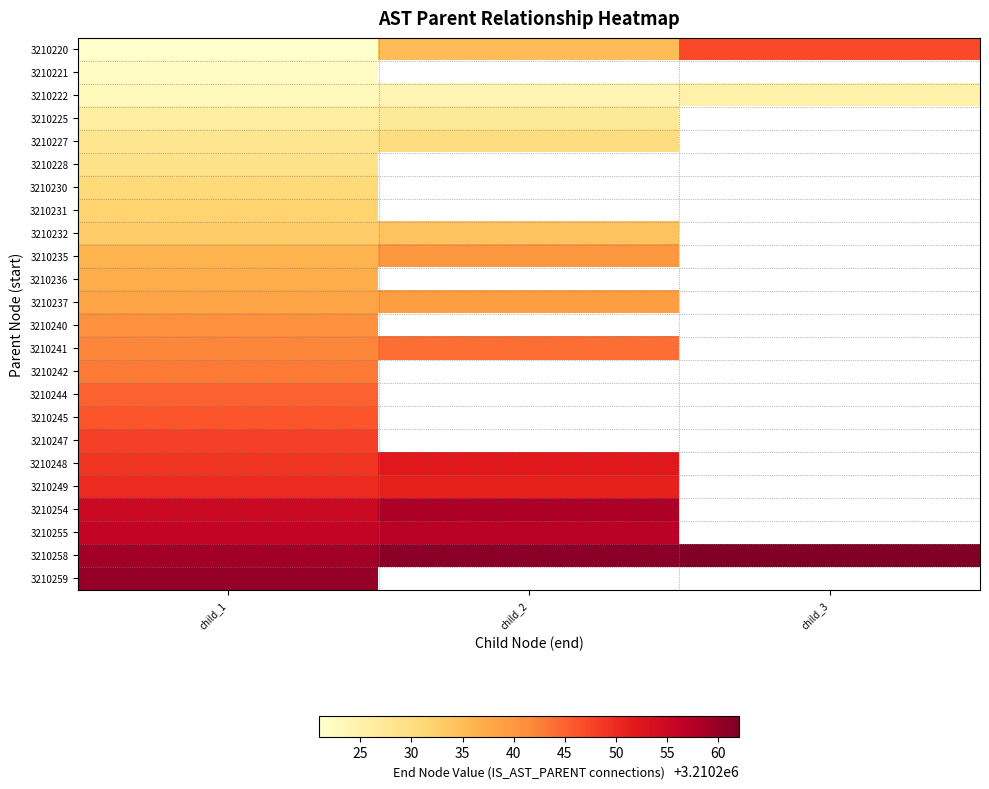

The 3210258 series shows 3210262.0 at child_3. True or false?

True